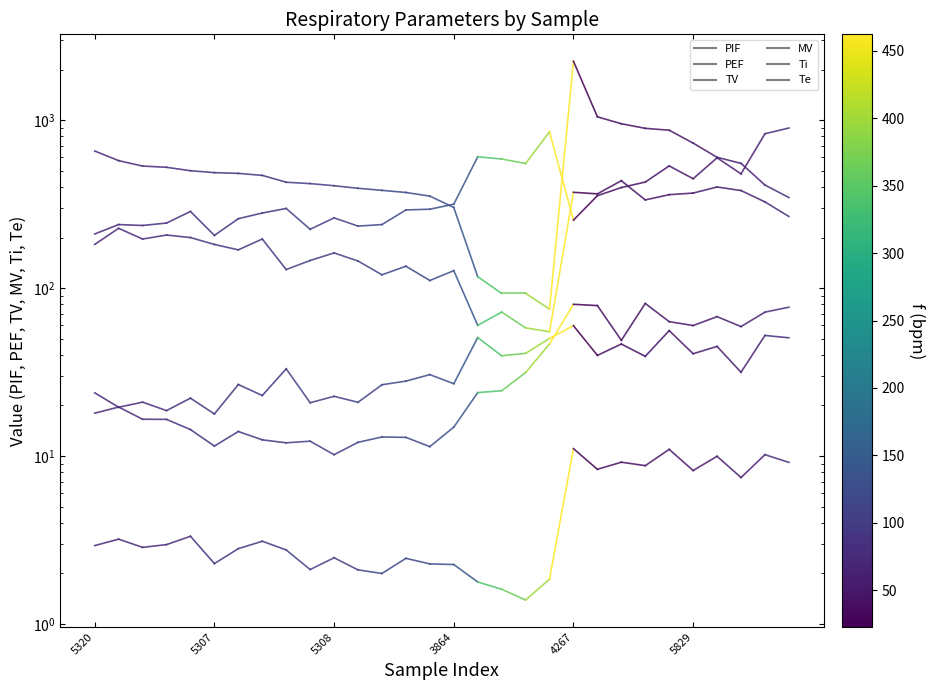

Does the chart have visible grid lines?

No